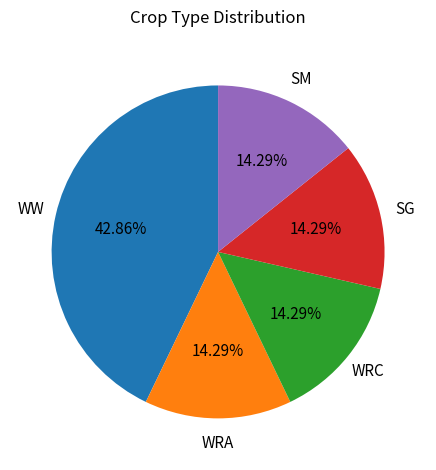

Is there any slice that represents more than half of the pie?

No